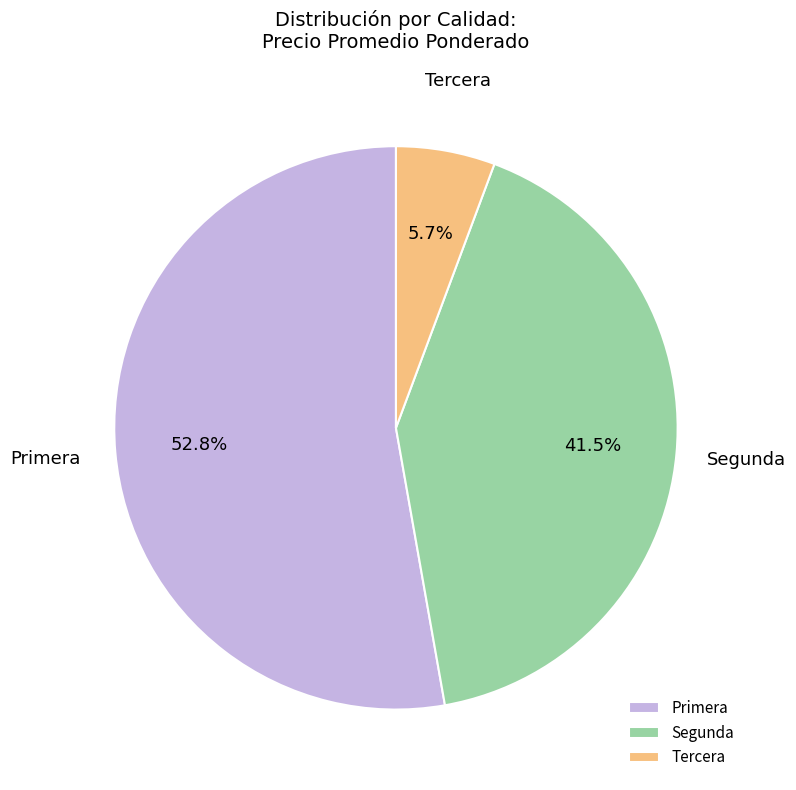

What is the total percentage of Segunda and Primera?

94.3%